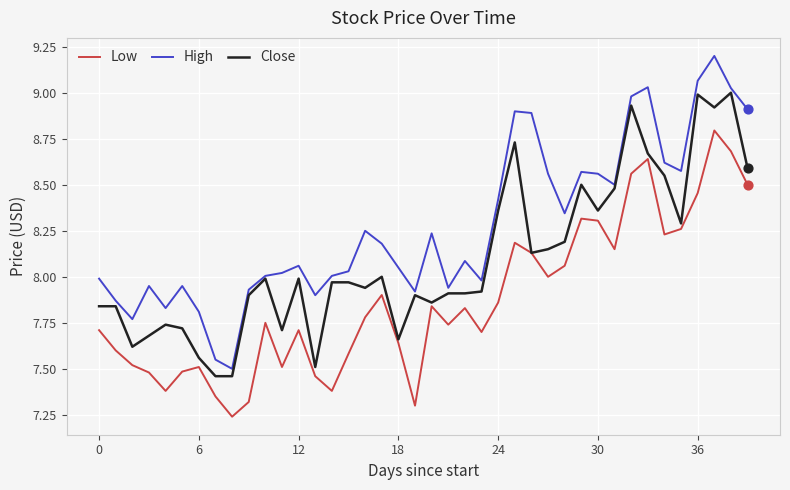

Which series has the largest total across all categories?

High